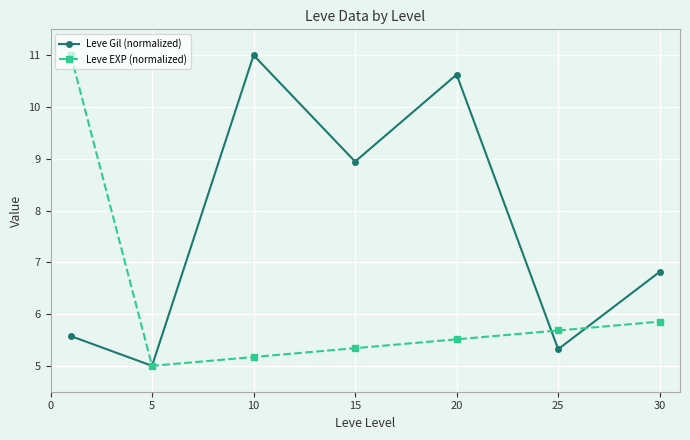

True or false: Leve Gil (normalized) has more than 2 interior local peaks.

False